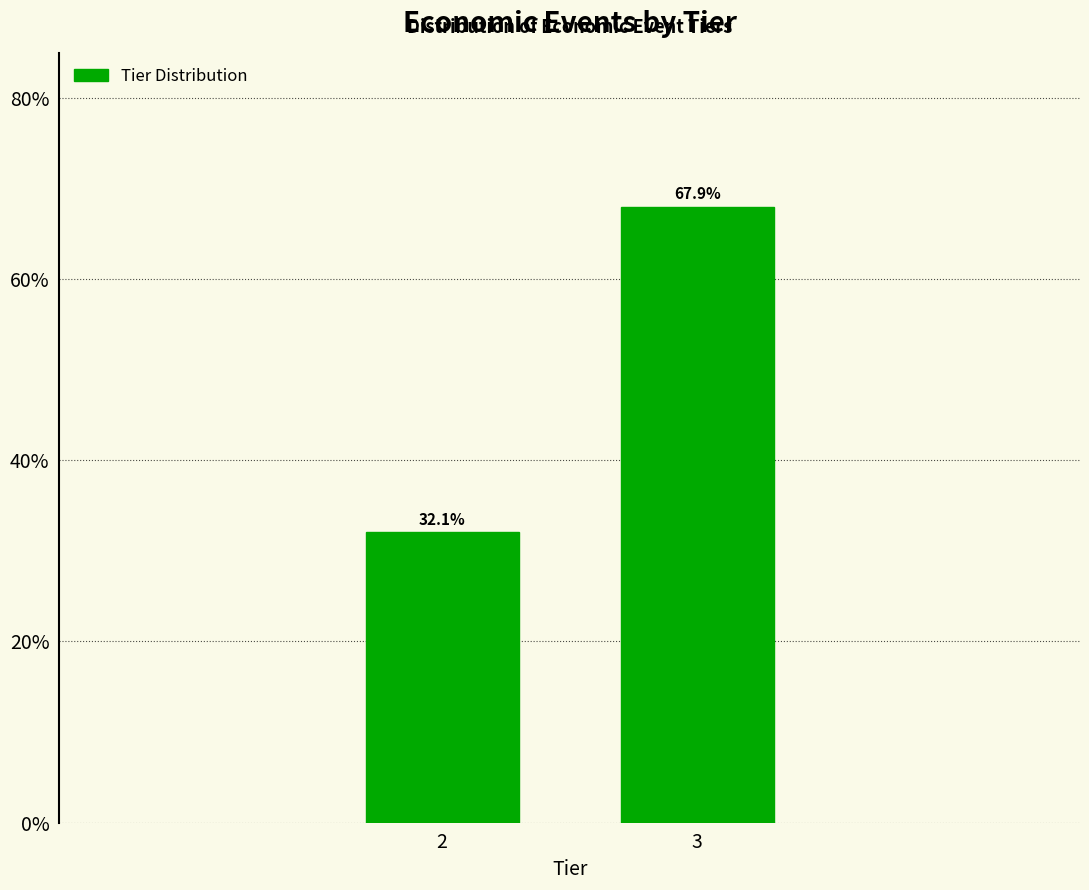

Reading right to left, transcribe all the data shown in this chart.

3=67.9	2=32.1